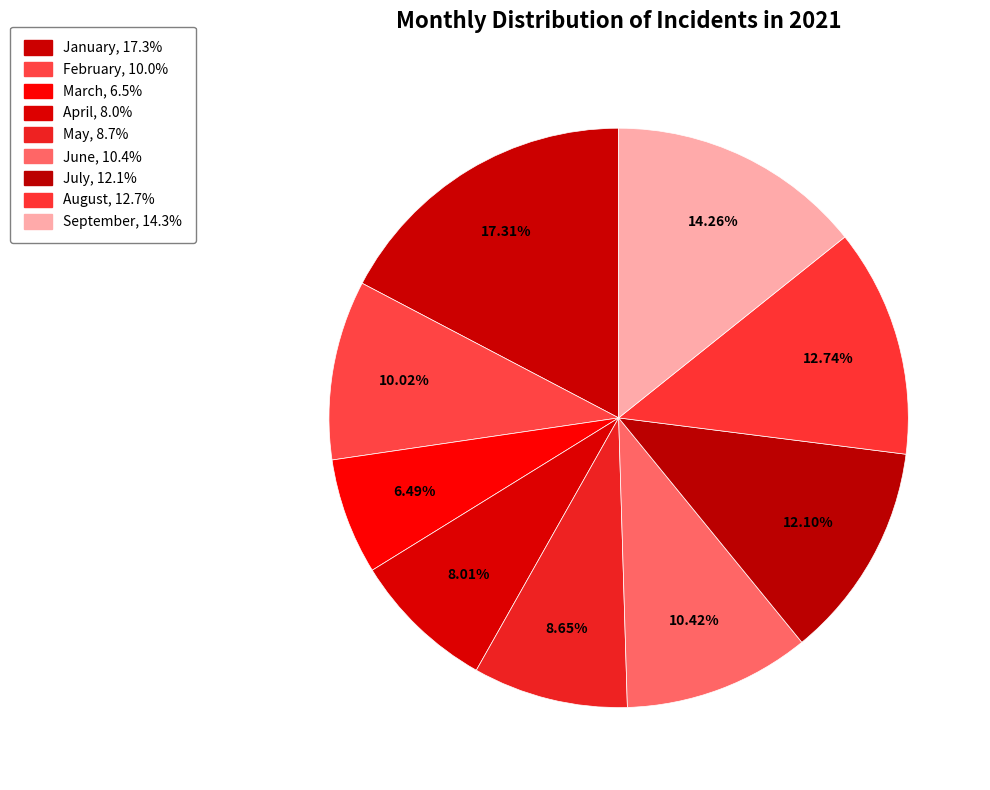

What is the ratio of the value at June to the value at May?

1.2